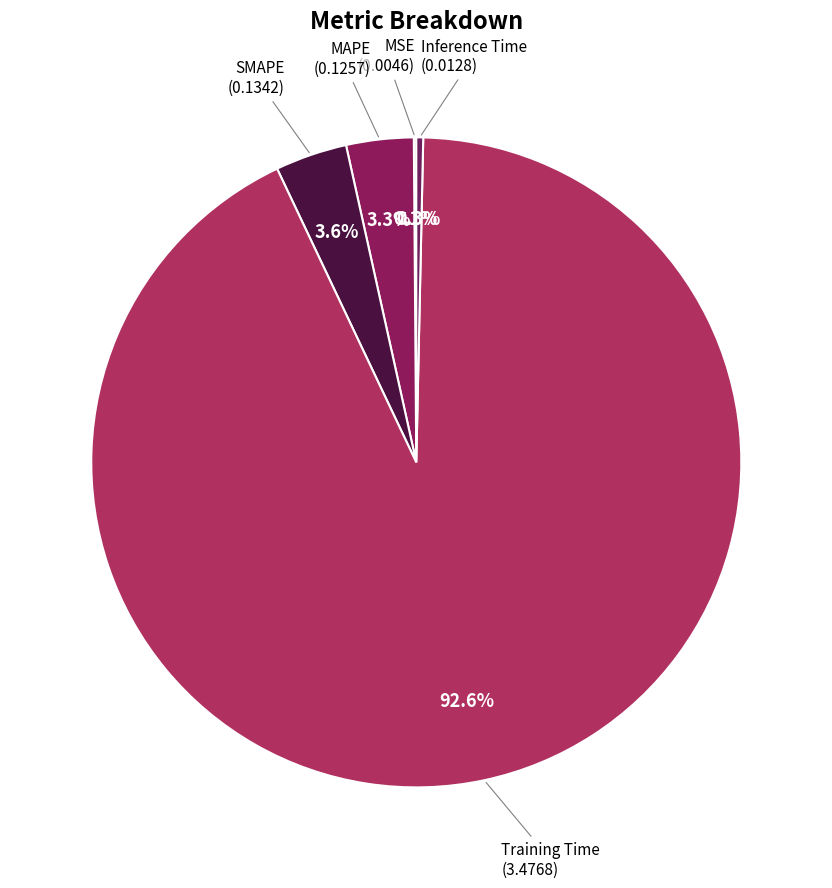

Does Training Time account for over 50% of the chart?

Yes